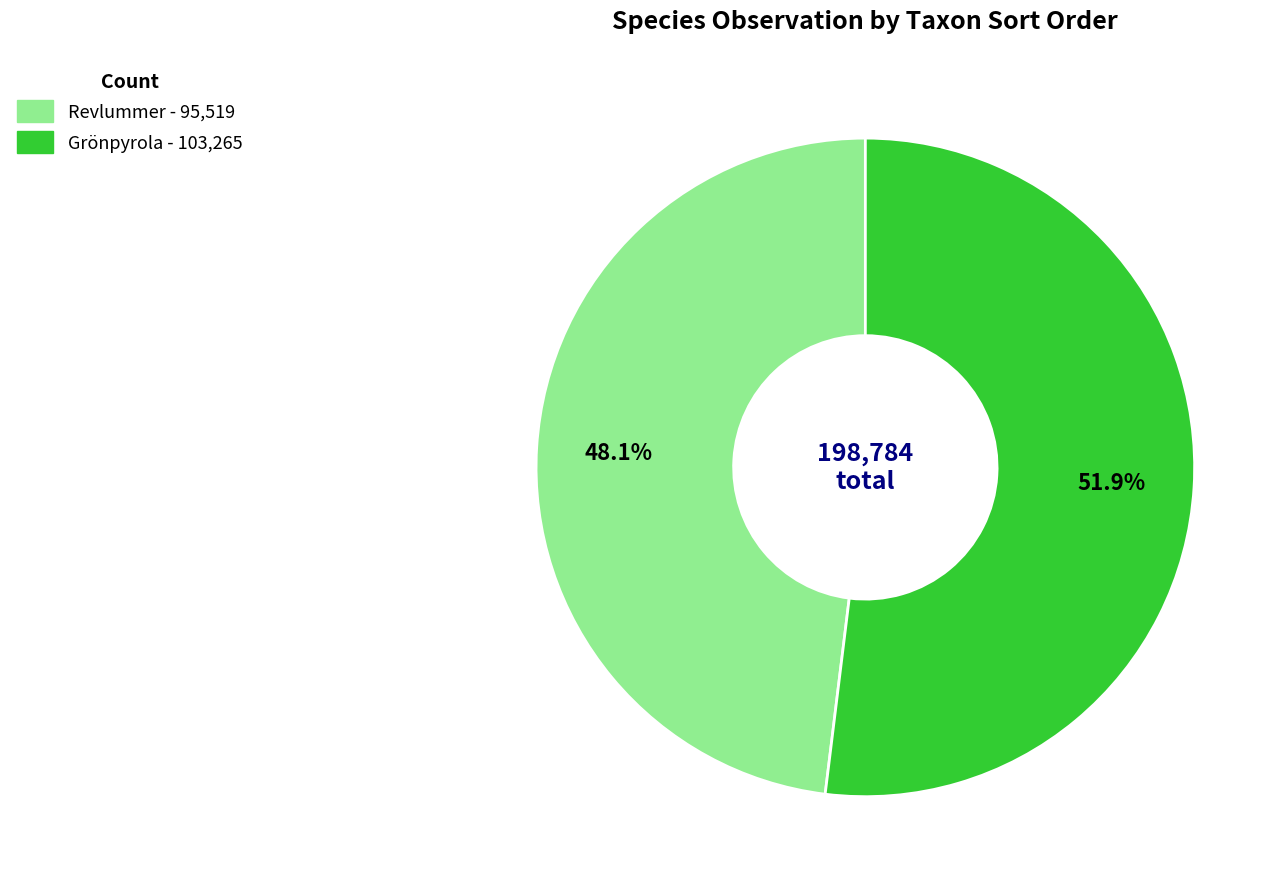

To the nearest percent, what is the average slice percentage?

50%